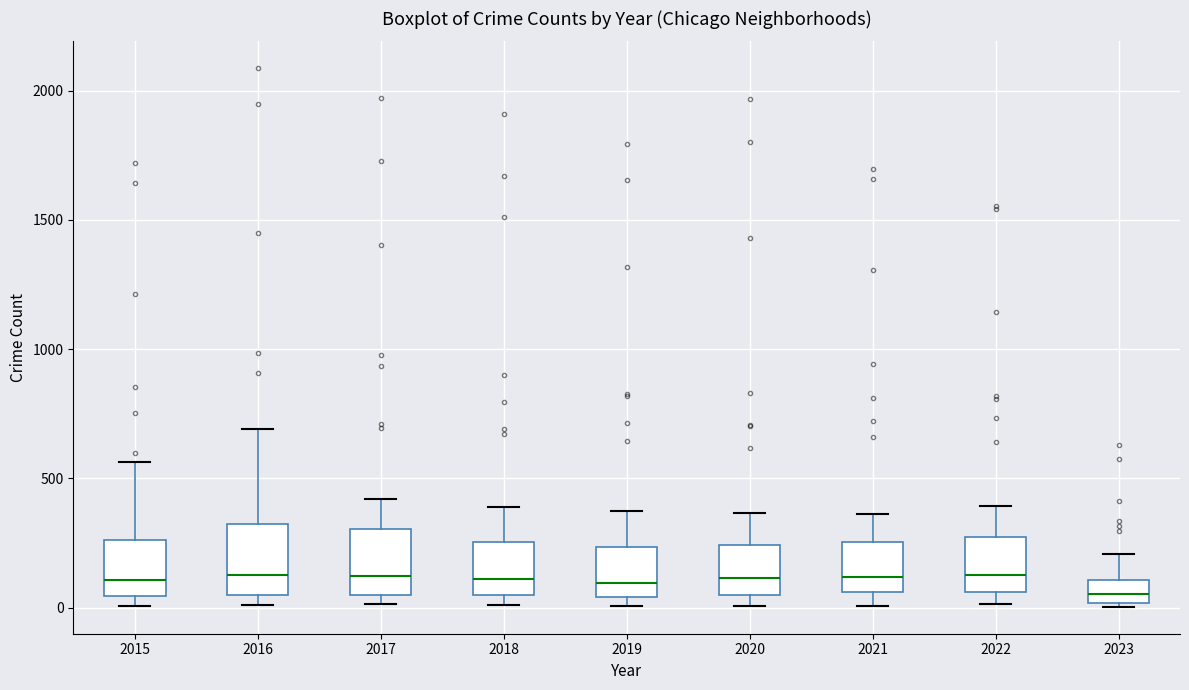

Reading left to right, transcribe this box plot: for each box, give where its median line is, the range the box spans, and where its two whiskers end, as read against the y-axis. The values are not printed on the chart, so give them approximately, as read against the axis.

2015: median 100, box 50 to 250, whiskers 0 to 550
2016: median 150, box 50 to 300, whiskers 0 to 700
2017: median 100, box 50 to 300, whiskers 0 to 400
2018: median 100, box 50 to 250, whiskers 0 to 400
2019: median 100, box 50 to 250, whiskers 0 to 400
2020: median 100, box 50 to 250, whiskers 0 to 350
2021: median 100, box 50 to 250, whiskers 0 to 350
2022: median 150, box 50 to 250, whiskers 0 to 400
2023: median 50, box 0 to 100, whiskers 0 (just below the box's lower edge) to 200